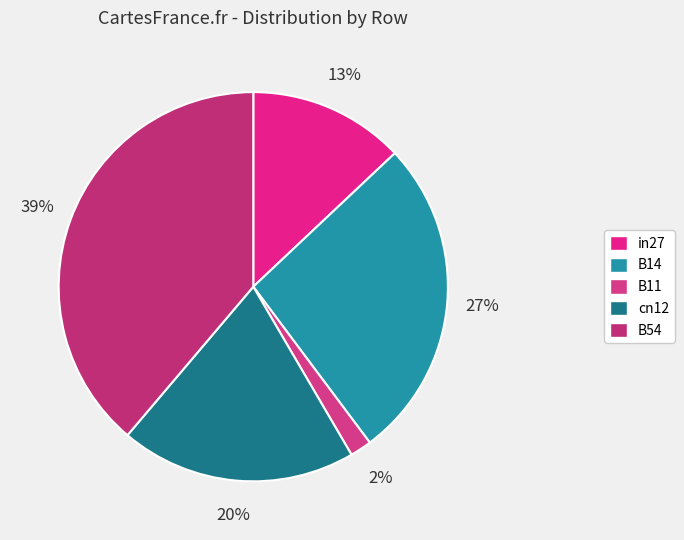

True or false: B14 accounts for 27% of the total.

True